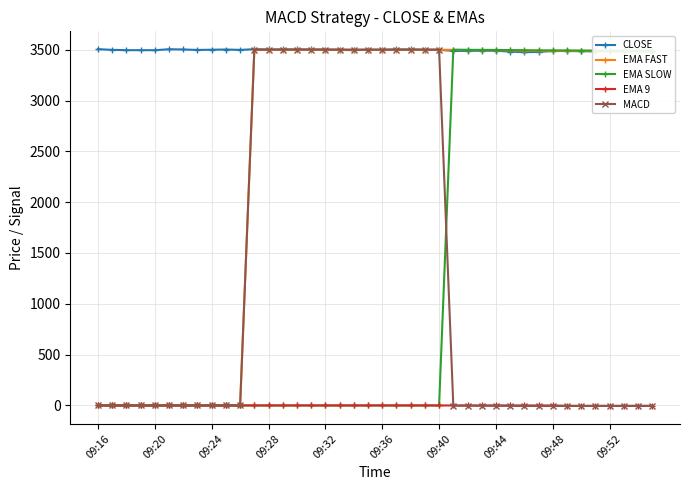

What is the minimum value for CLOSE?

3475.0